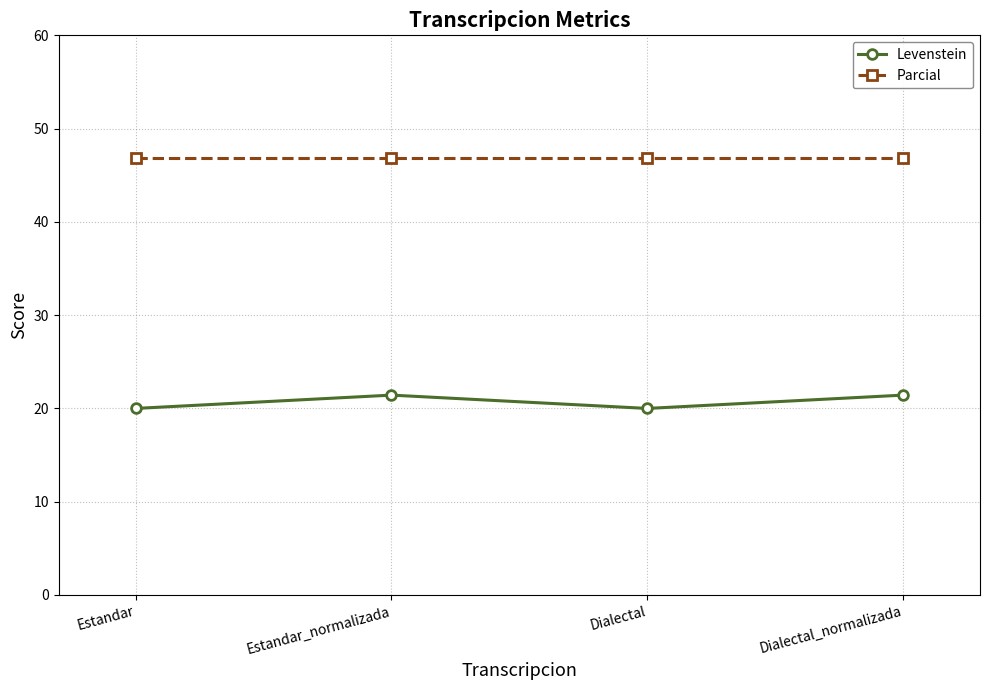

Reading left to right, extract all data points from this chart.

Levenstein: 20.0	21.4	20.0	21.4
Parcial: 46.9	46.9	46.9	46.9